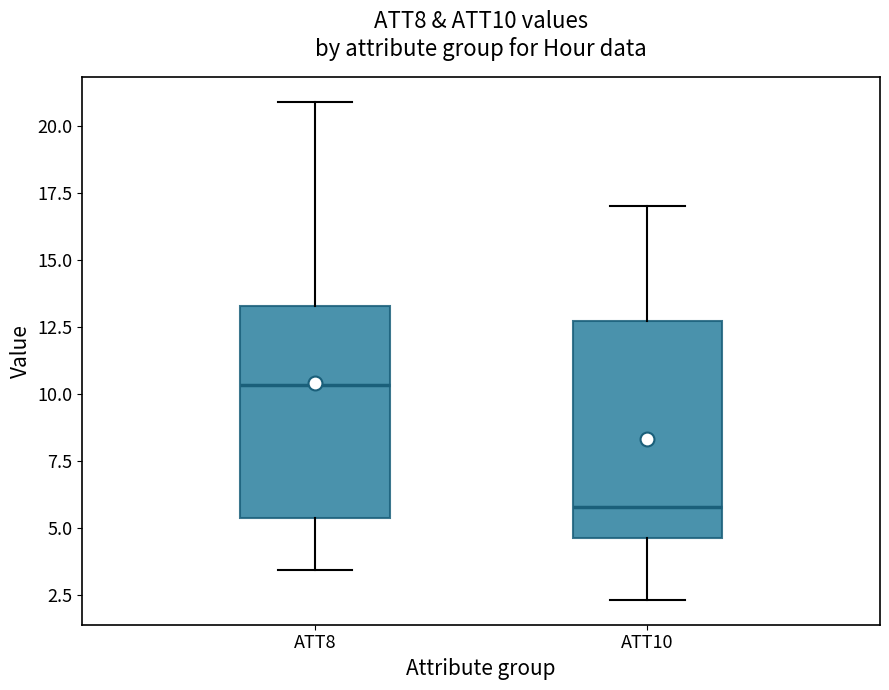

Where is the upper edge of the box for ATT8 on the y-axis? The values are not printed on the chart, so give them approximately, as read against the axis.

13.5